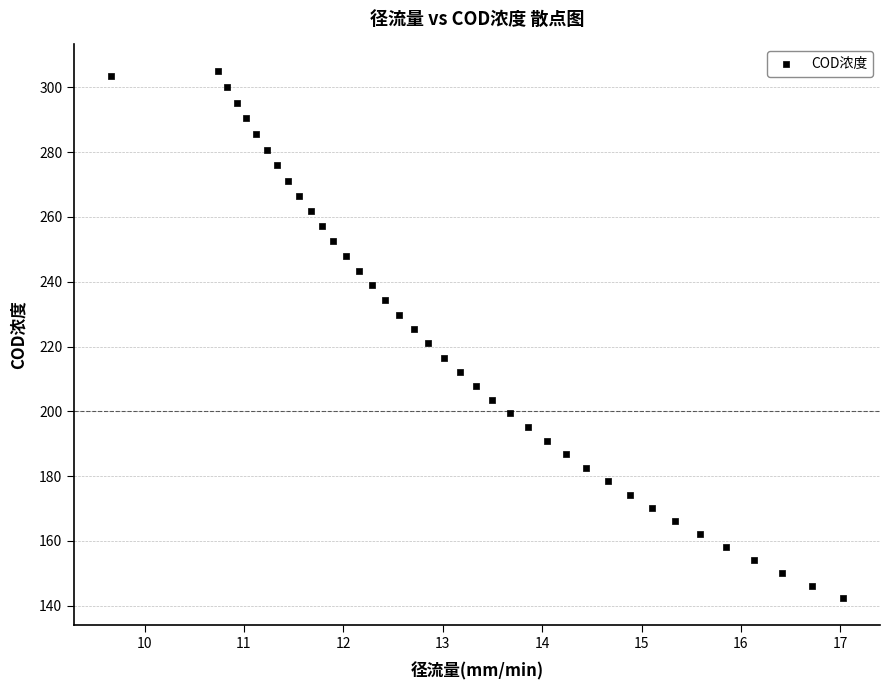

What is the range of X values (max minus min)?

7.4